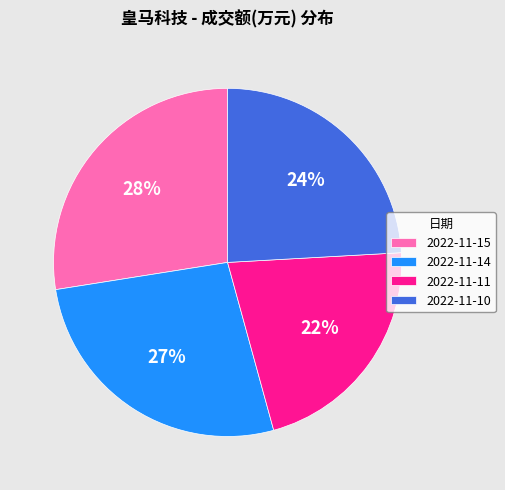

Does 2022-11-11 account for over 50% of the chart?

No